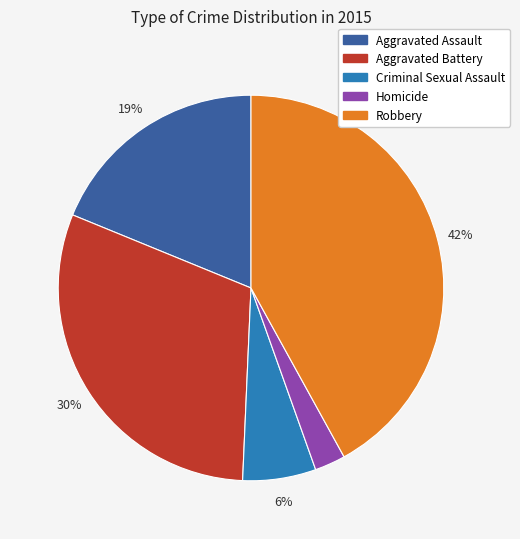

To the nearest percent, what is the difference between the largest and smallest slice percentages?

39%